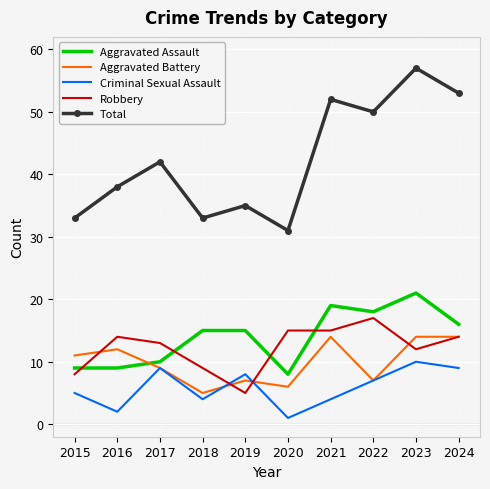

True or false: Aggravated Battery has a value of 2 at 2022.

False